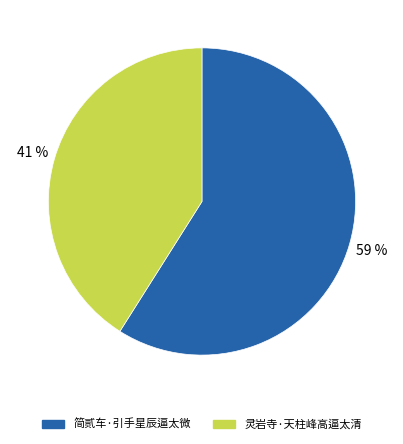

Does any single category account for the majority?

Yes